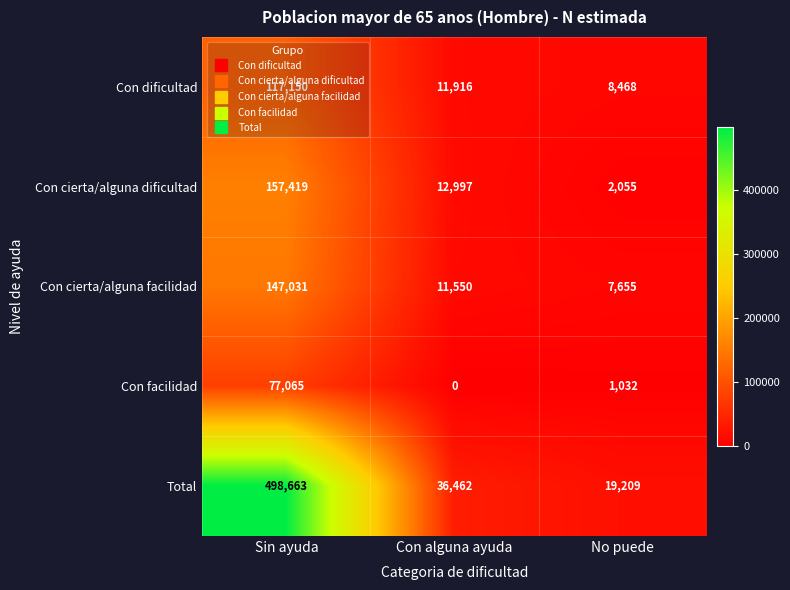

What is the spread (max minus min) of values at No puede?

18177